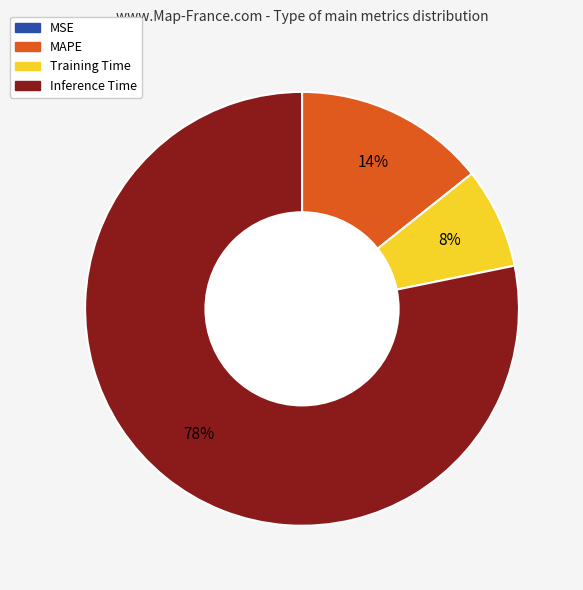

Is there a majority slice in this chart?

Yes